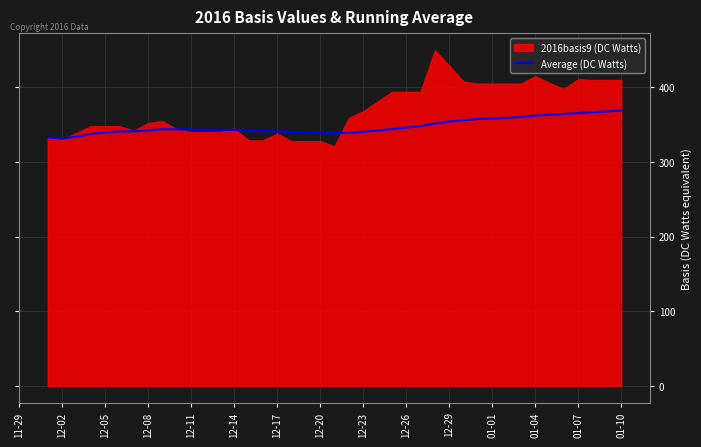

Is it true that Average (DC Watts) equals 509.2 at 12-29?

False